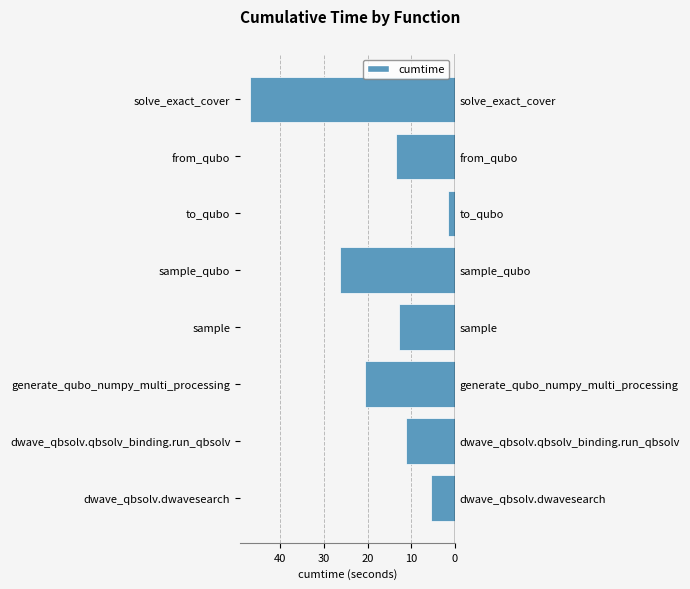

Are the bars grouped side by side (vs. stacked)?

No